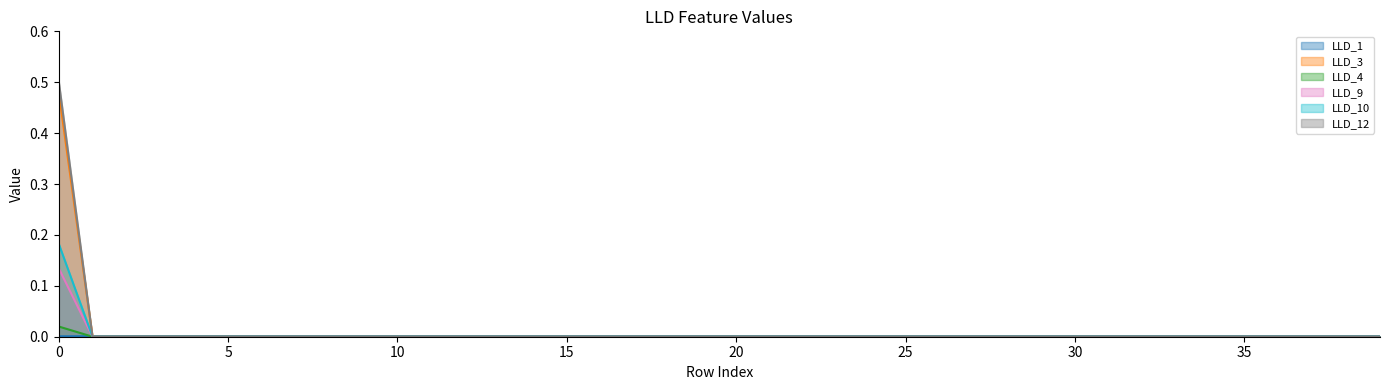

Where is LLD_10 nearest to the value 0?

1